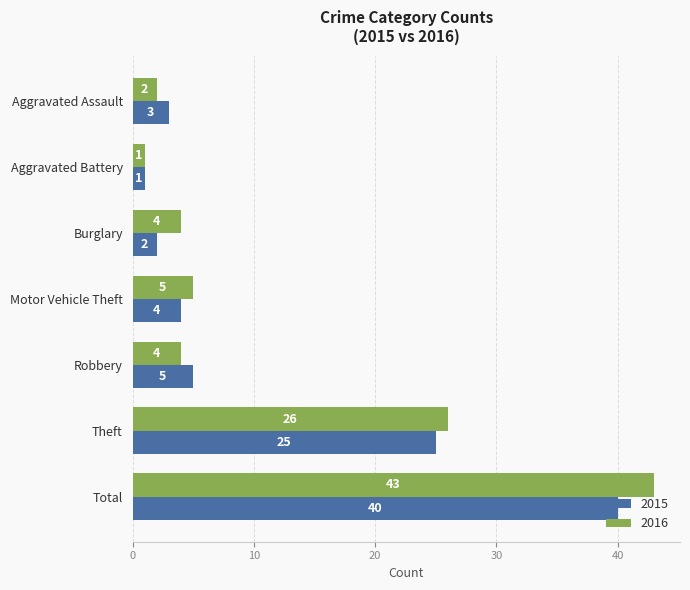

Which series has the widest spread of values?

2016